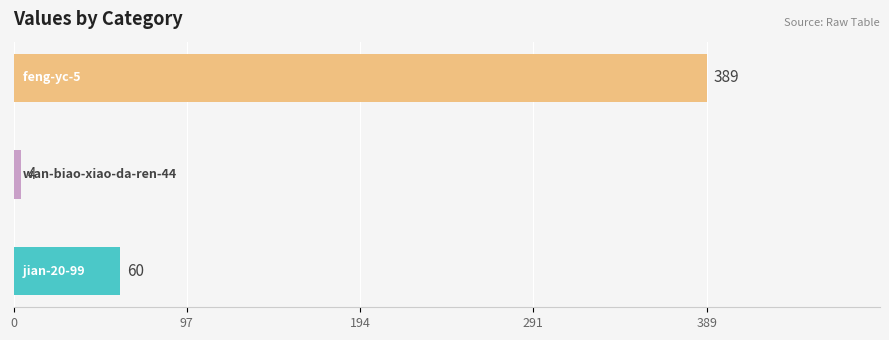

Reading left to right, what are all the values shown in this chart?

60	4	389